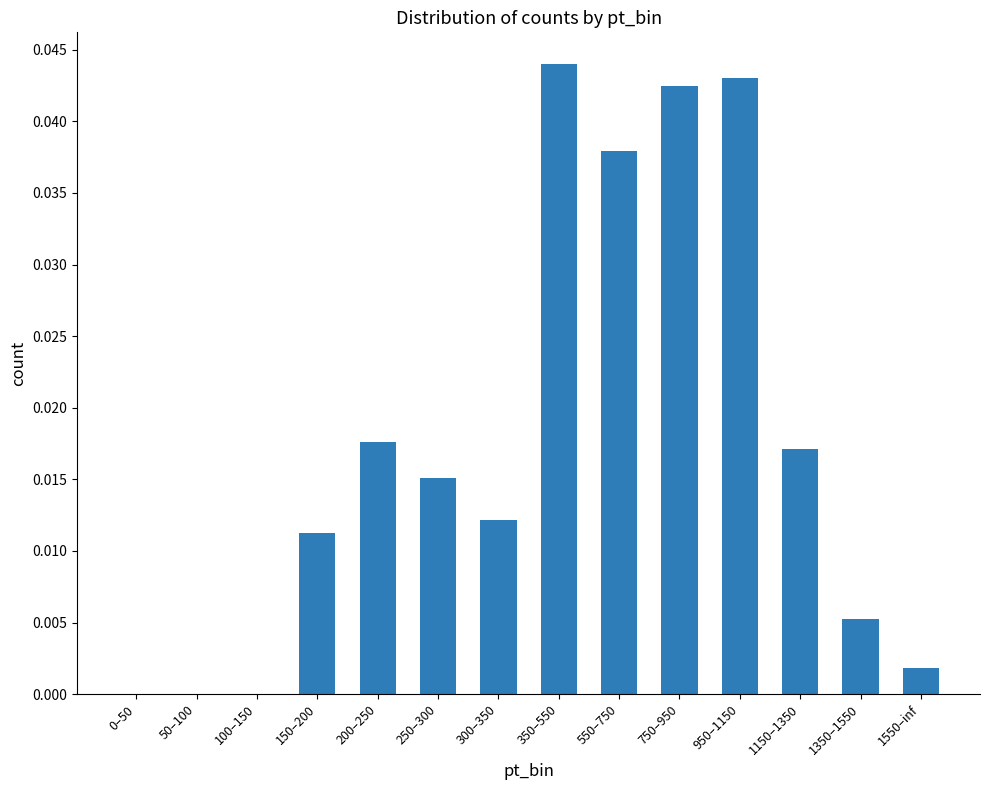

At which category does the chart reach its peak across all series?

350–550